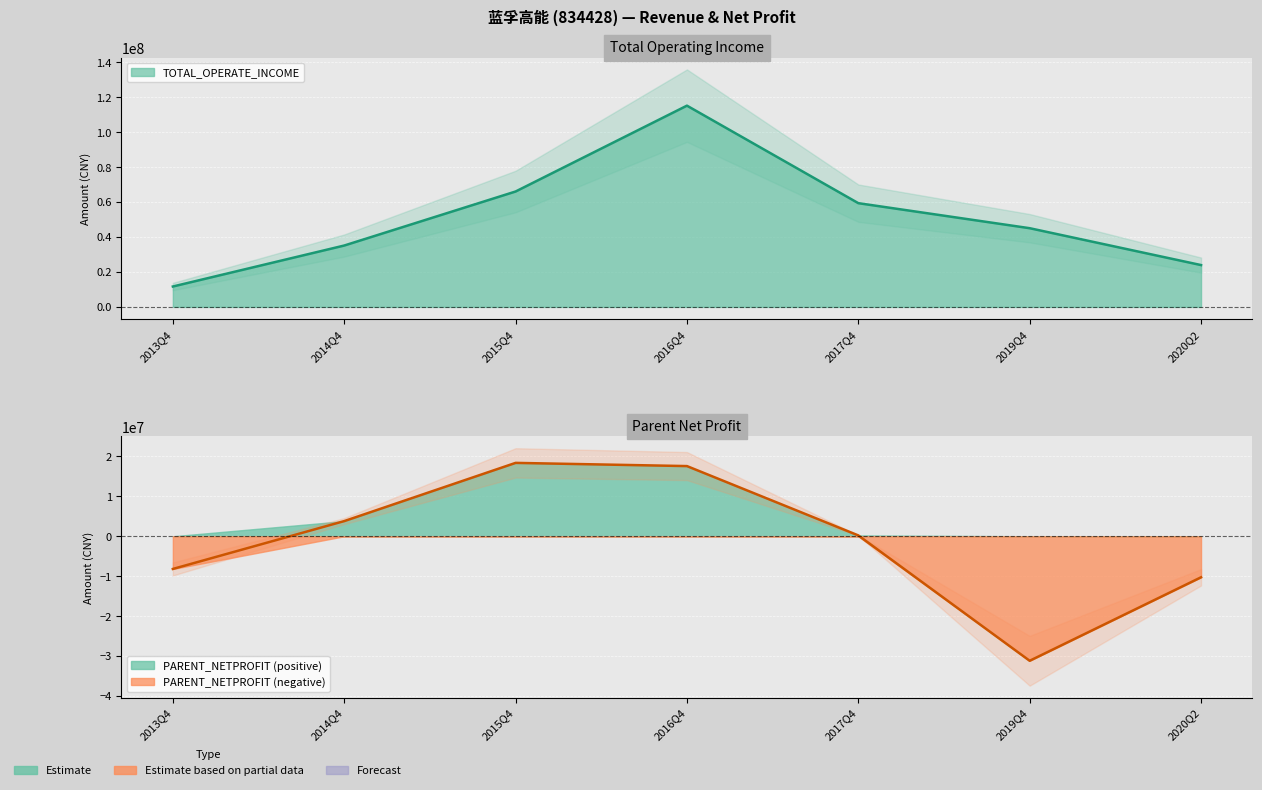

What is the minimum value shown in the chart?

-31195876.0